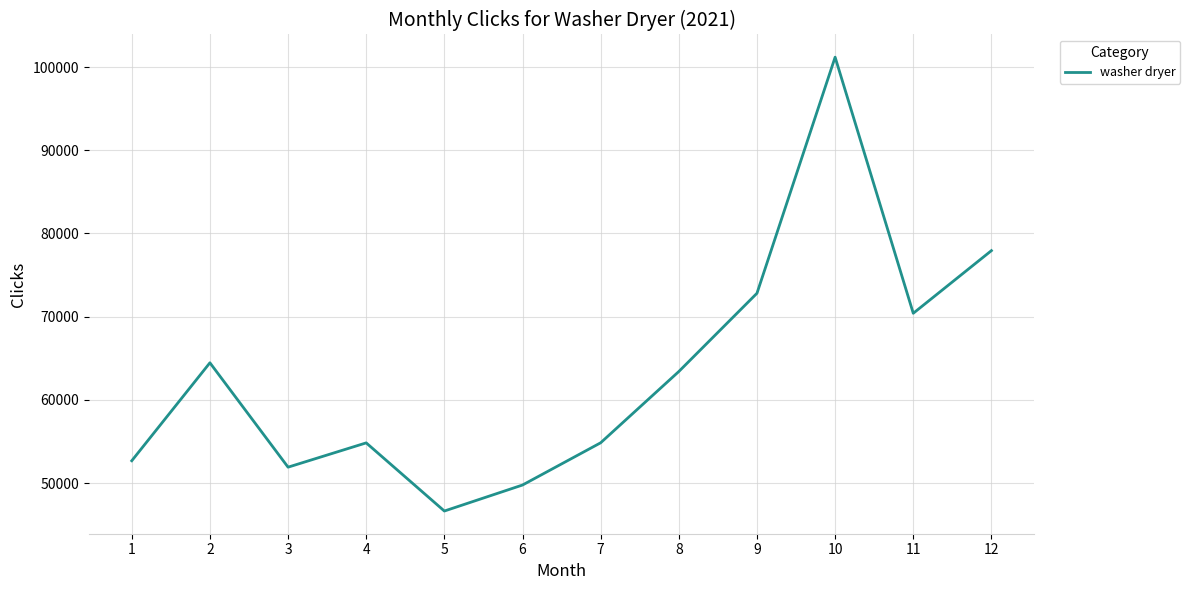

What is the maximum value shown in the chart?

101180